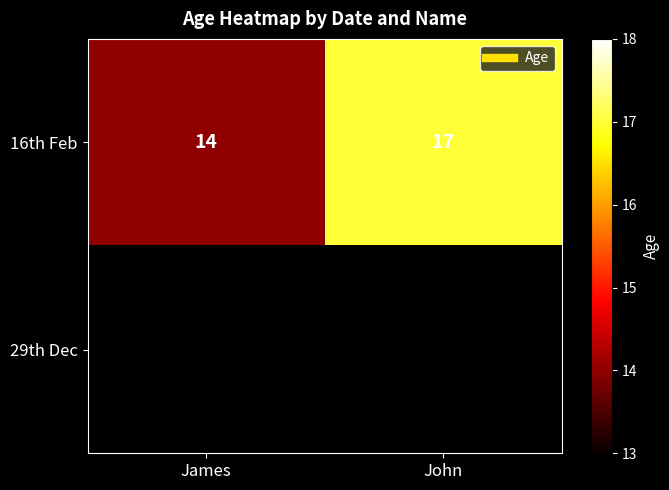

What value does the 16th Feb series have at James?

14.0